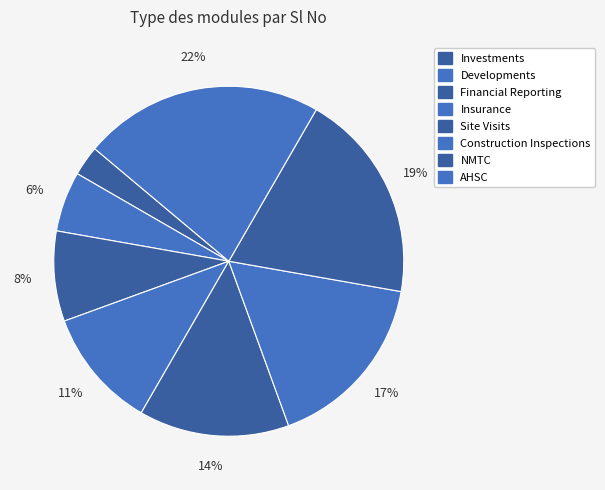

Count the number of slices in the pie.

8